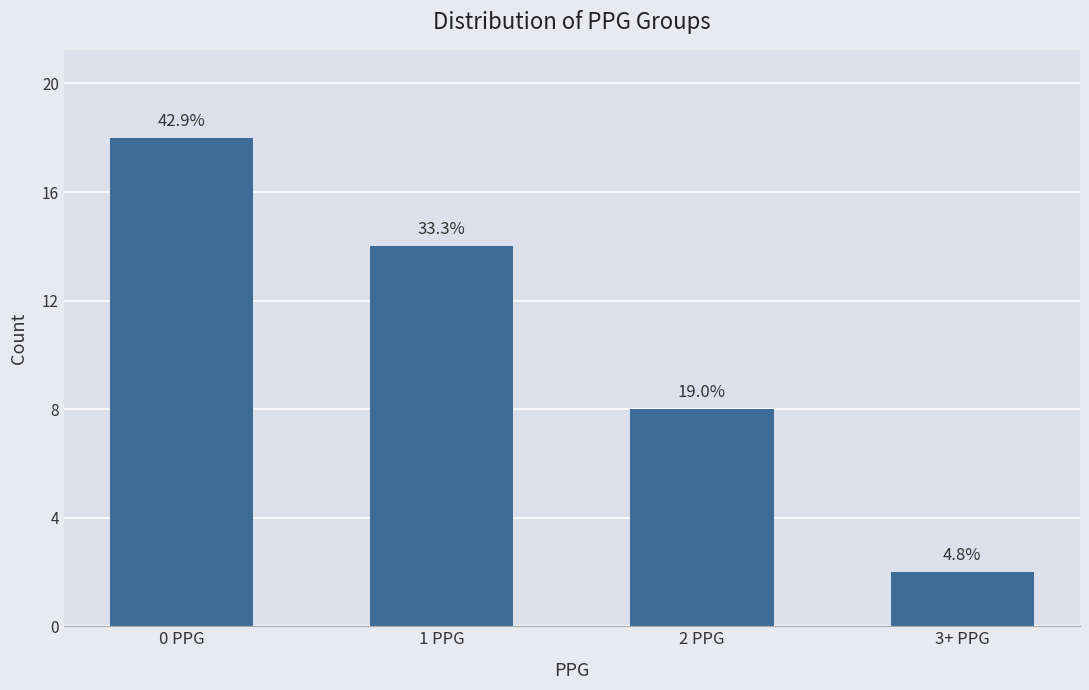

Is it true that the value at 0 PPG is 24?

False